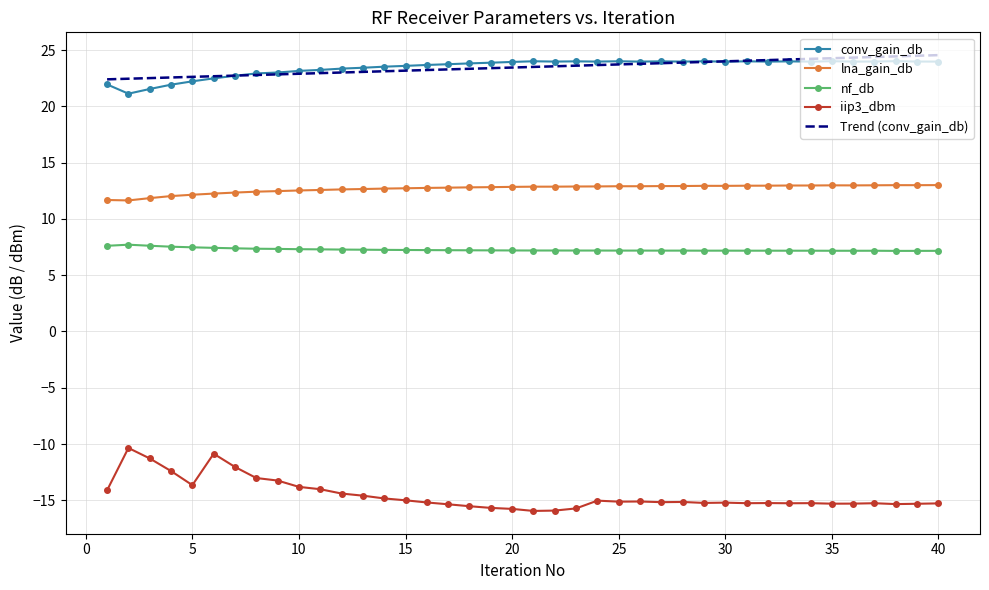

What is the lowest value of the lna_gain_db series?

11.6